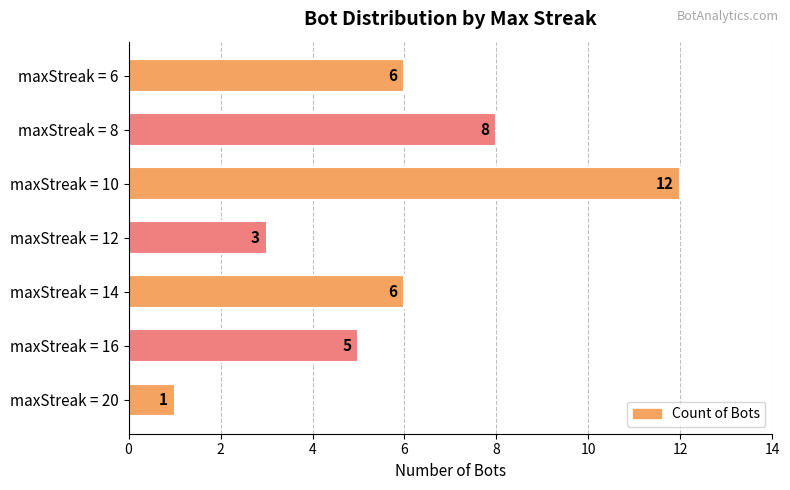

What is the greatest value displayed?

12